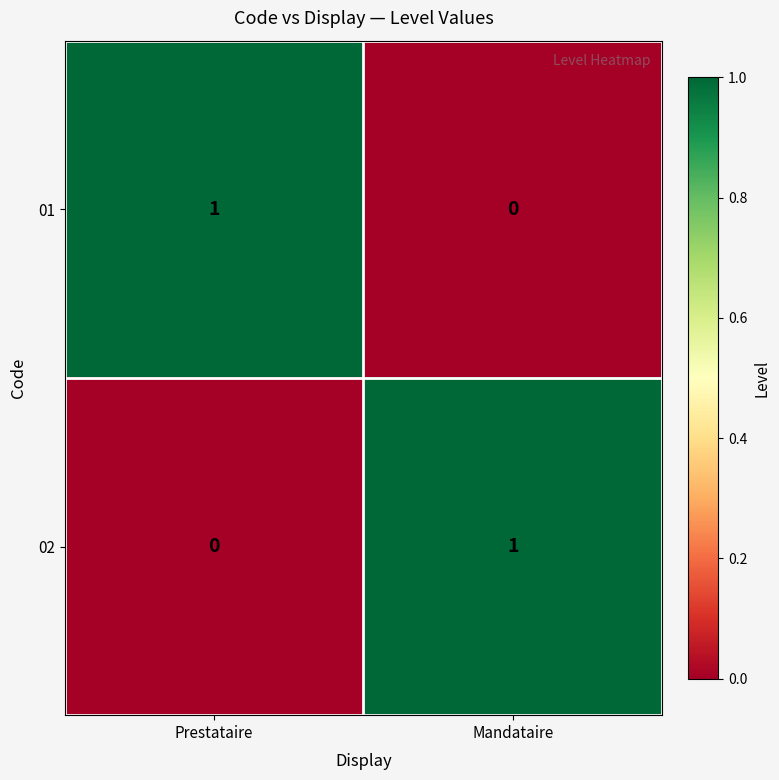

Reading right to left, what are all the values shown in this chart?

01: Mandataire=0	Prestataire=1
02: Mandataire=1	Prestataire=0